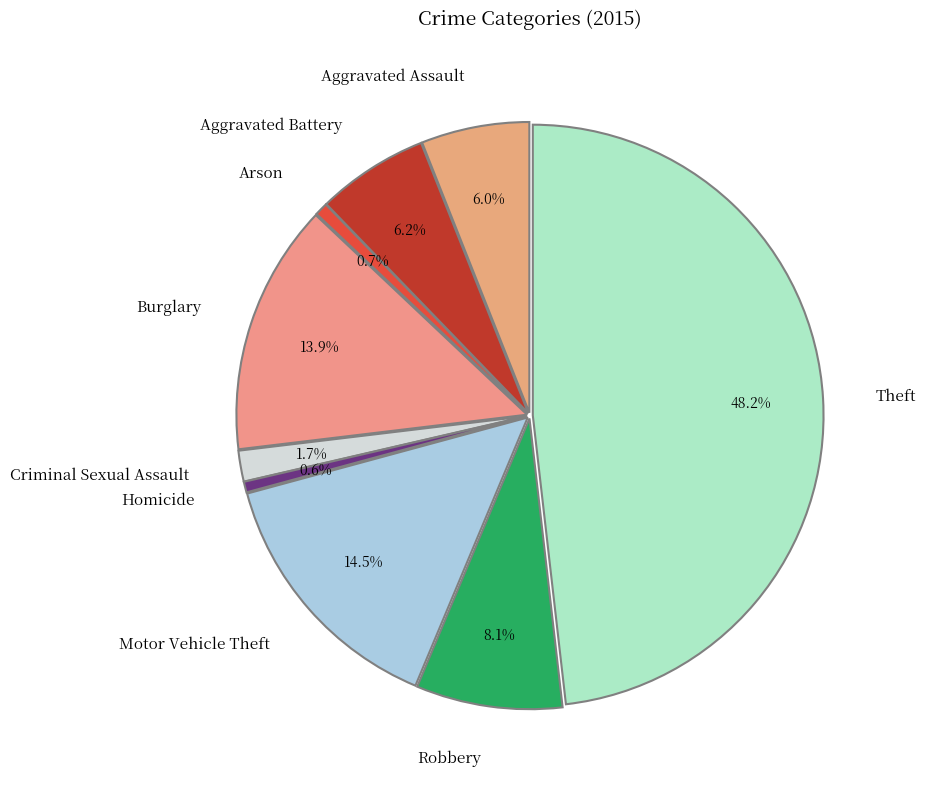

Which has a higher value, Criminal Sexual Assault or Burglary?

Burglary